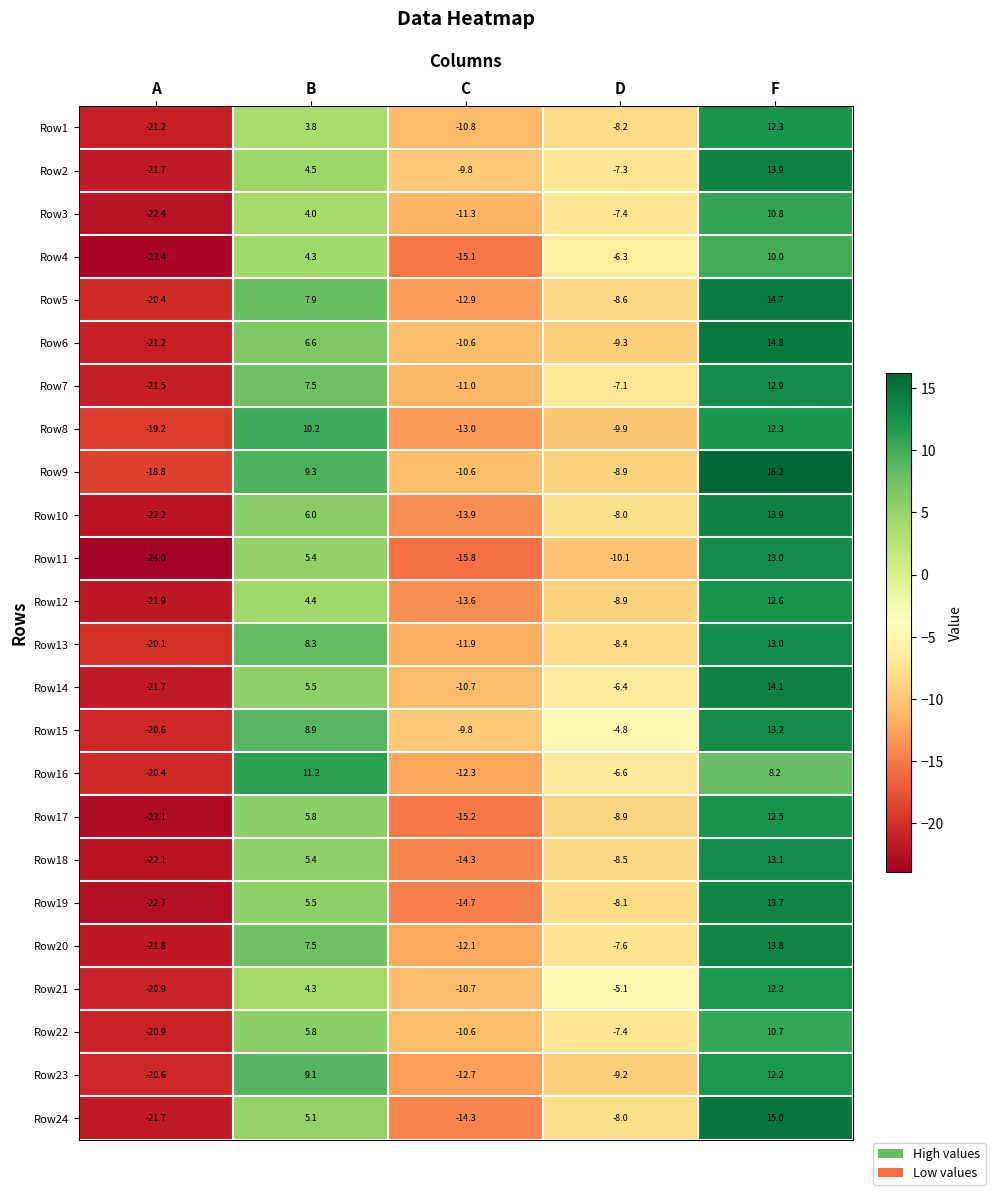

How many positive values does the Row17 series have?

2